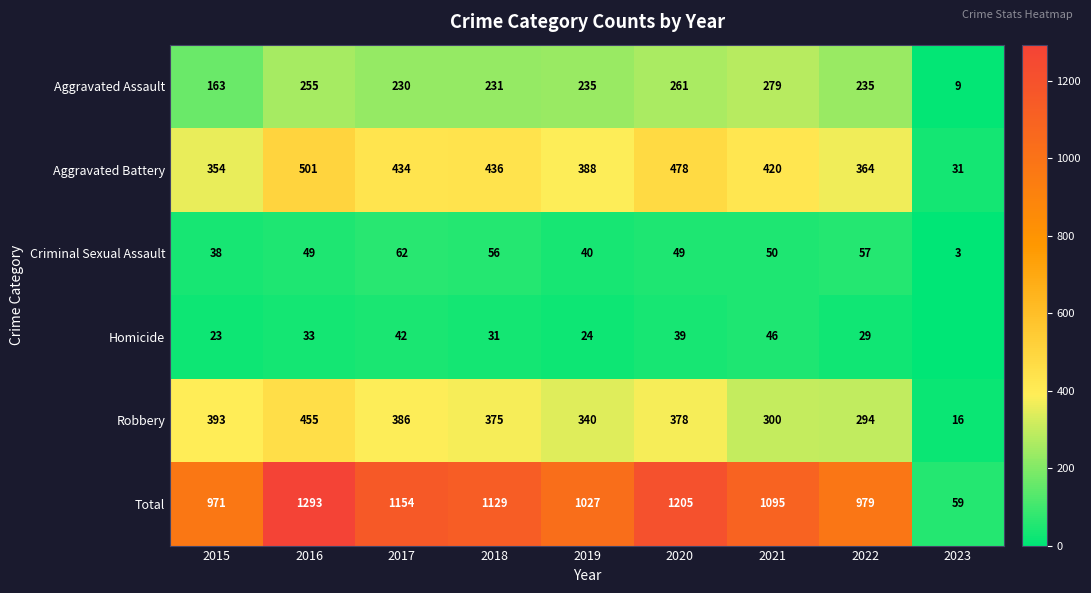

What is the average value of the Criminal Sexual Assault series?

45